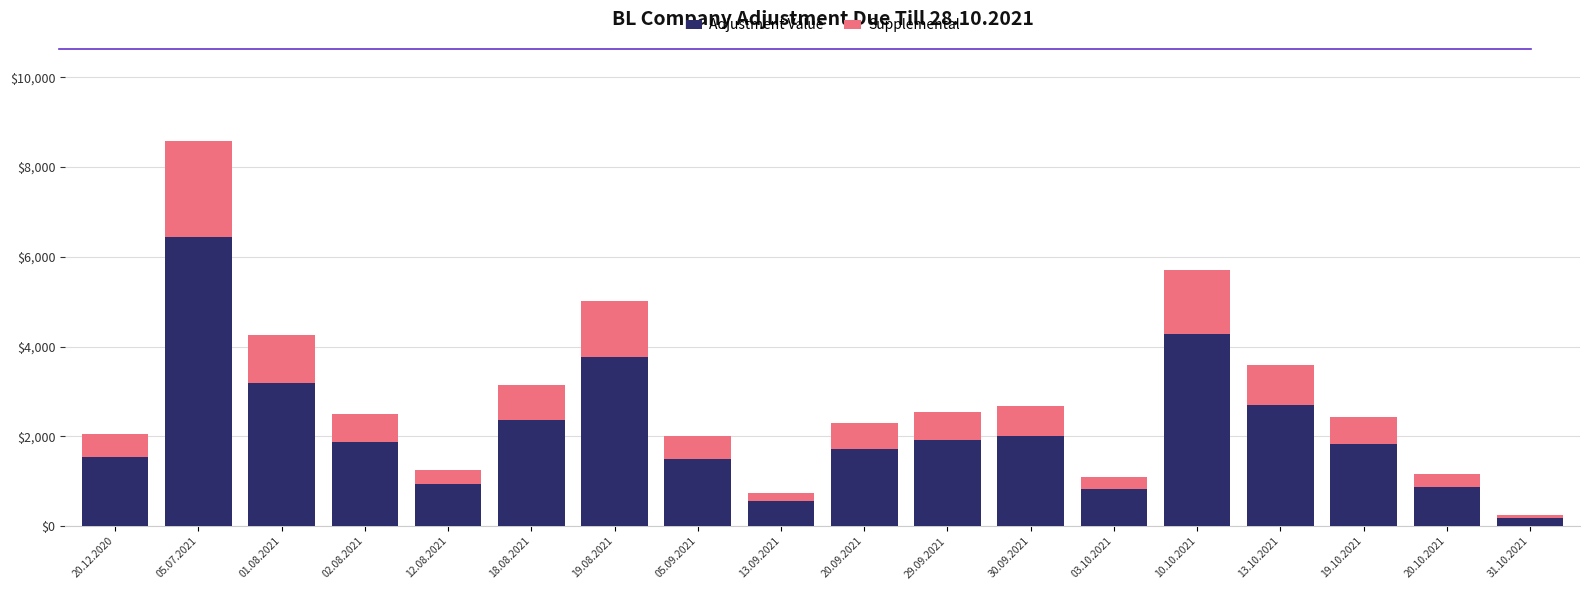

At which category is the sum across all series the highest?

05.07.2021